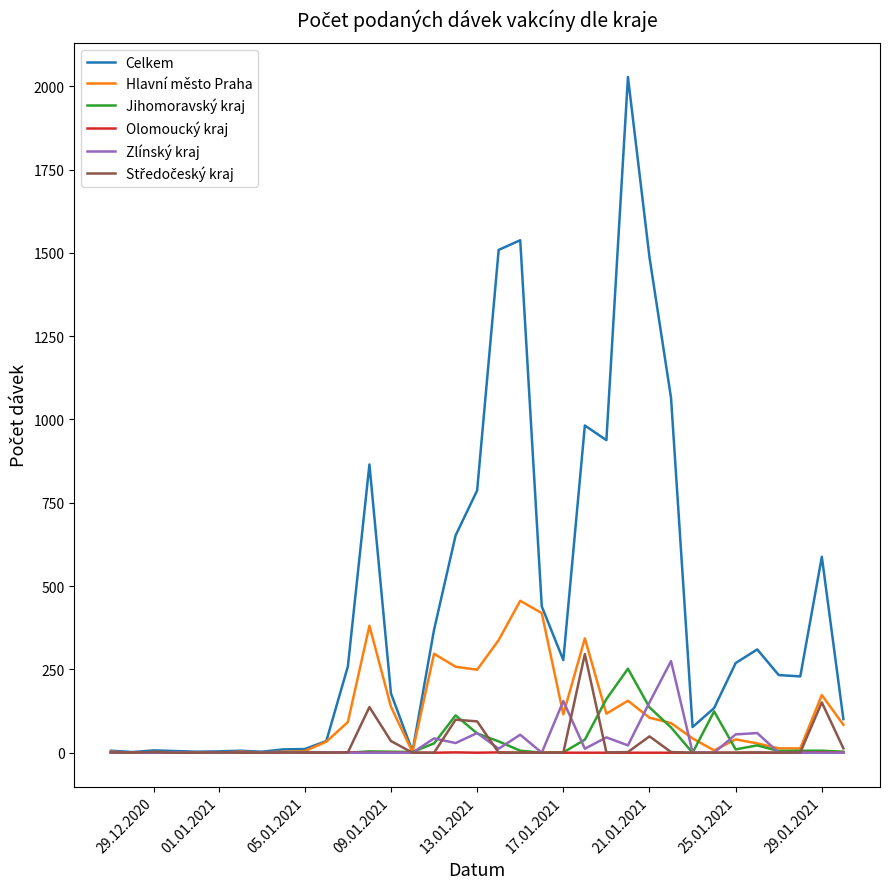

Which series has the widest spread of values?

Celkem